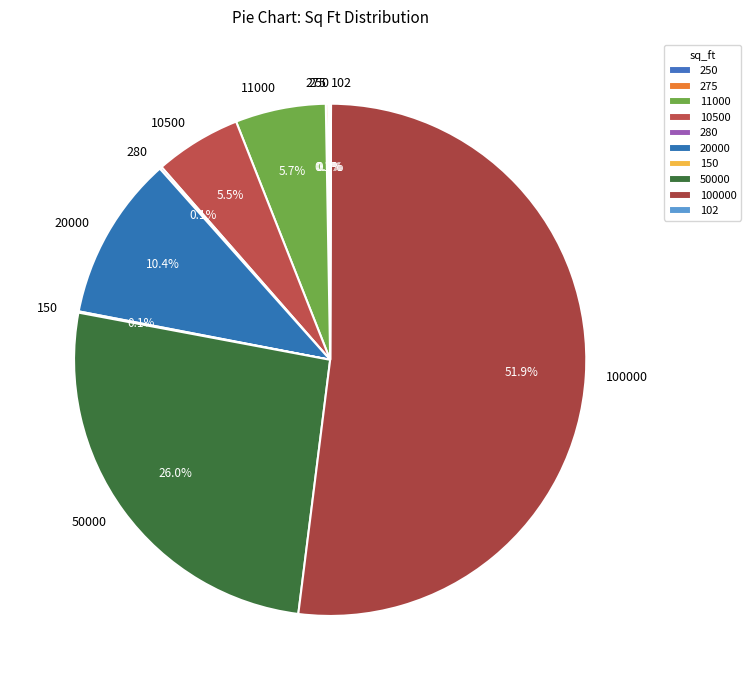

Which slice is the largest?

100000